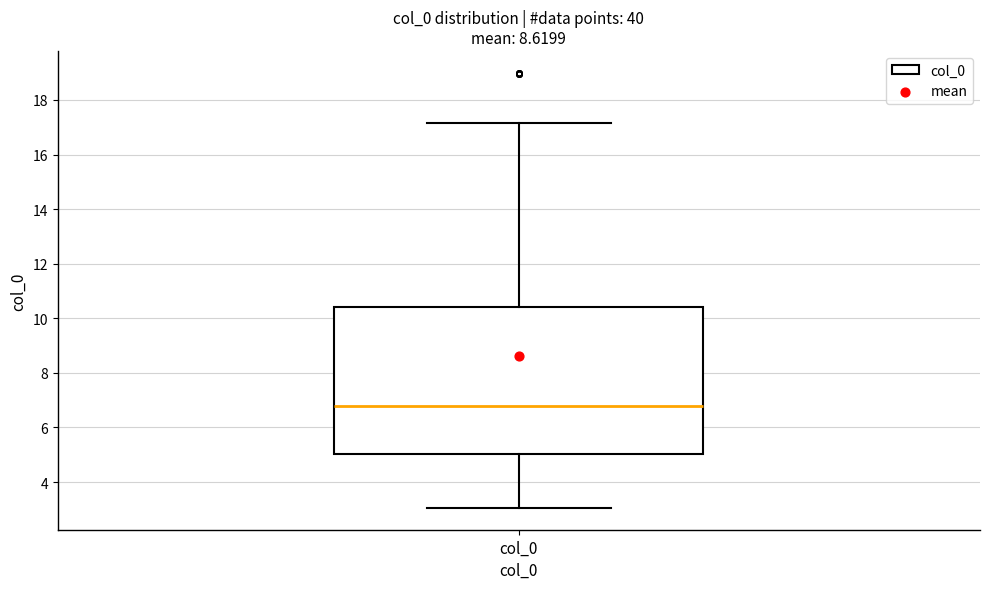

Where is the lower edge of the box for col_0 on the y-axis? The values are not printed on the chart, so give them approximately, as read against the axis.

5.0